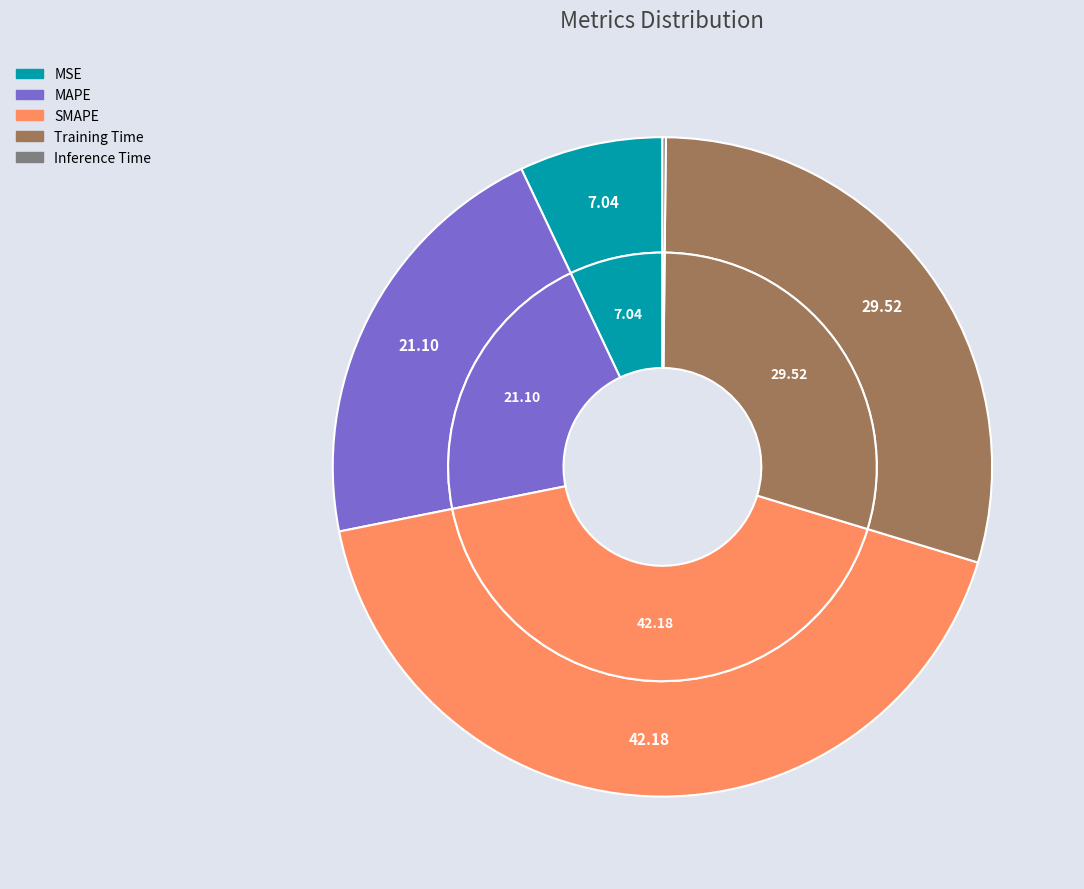

Which slice is the smallest?

Inference Time